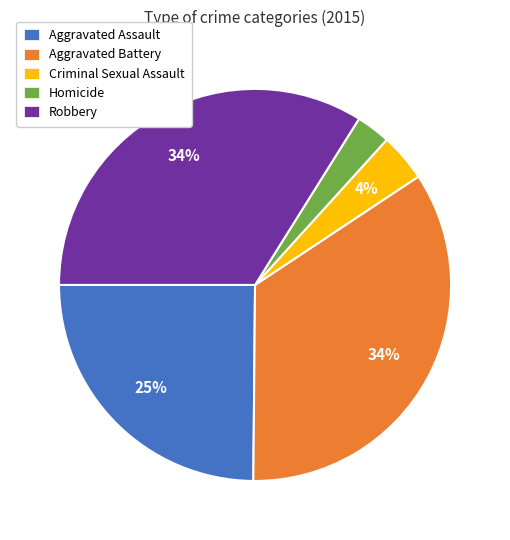

To the nearest percent, what is the difference between the Criminal Sexual Assault and Aggravated Assault slice percentages?

21%